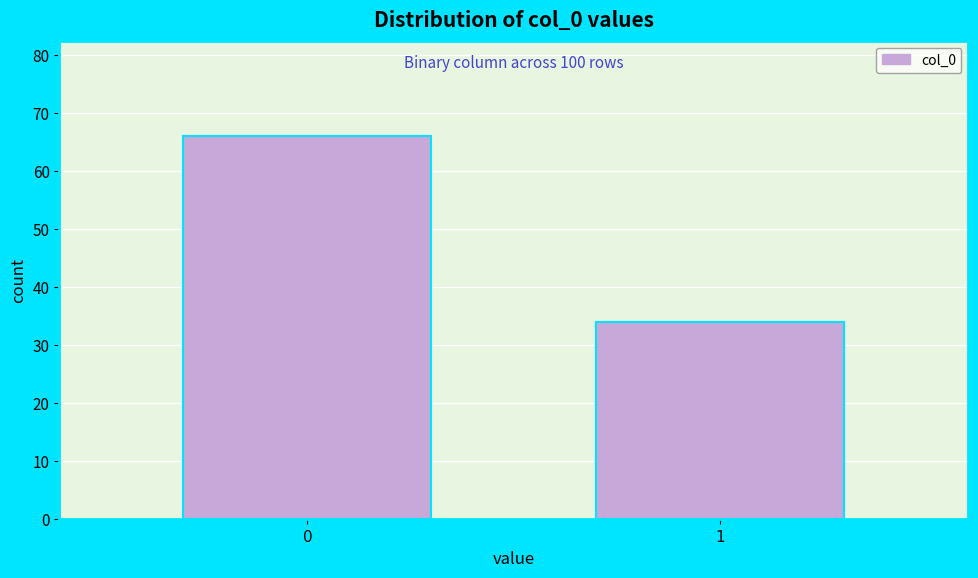

Reading left to right, what are all the values shown in this chart?

66	34